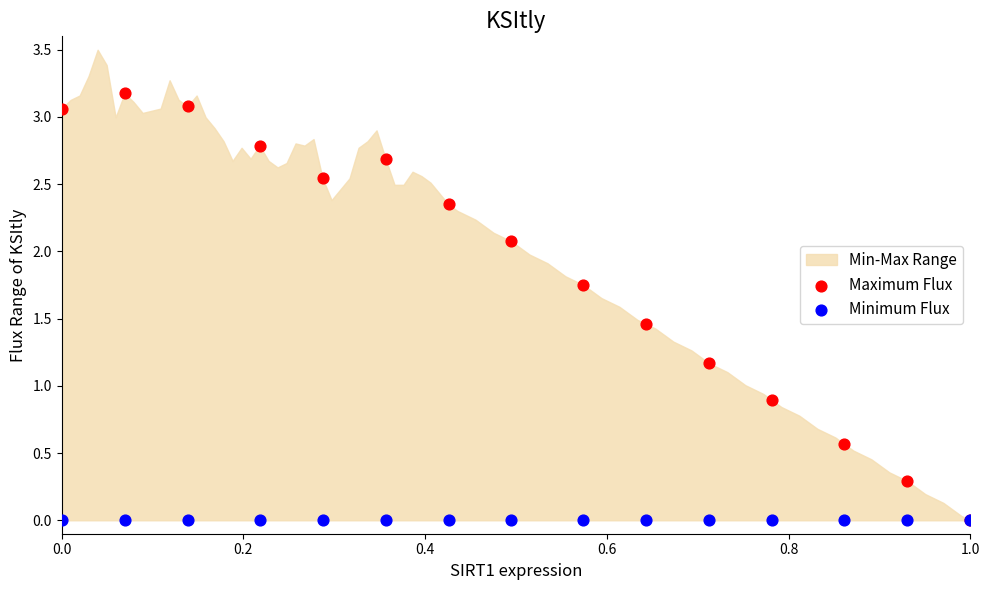

In the Maximum Flux series, what Y value is closest to 1?

0.9